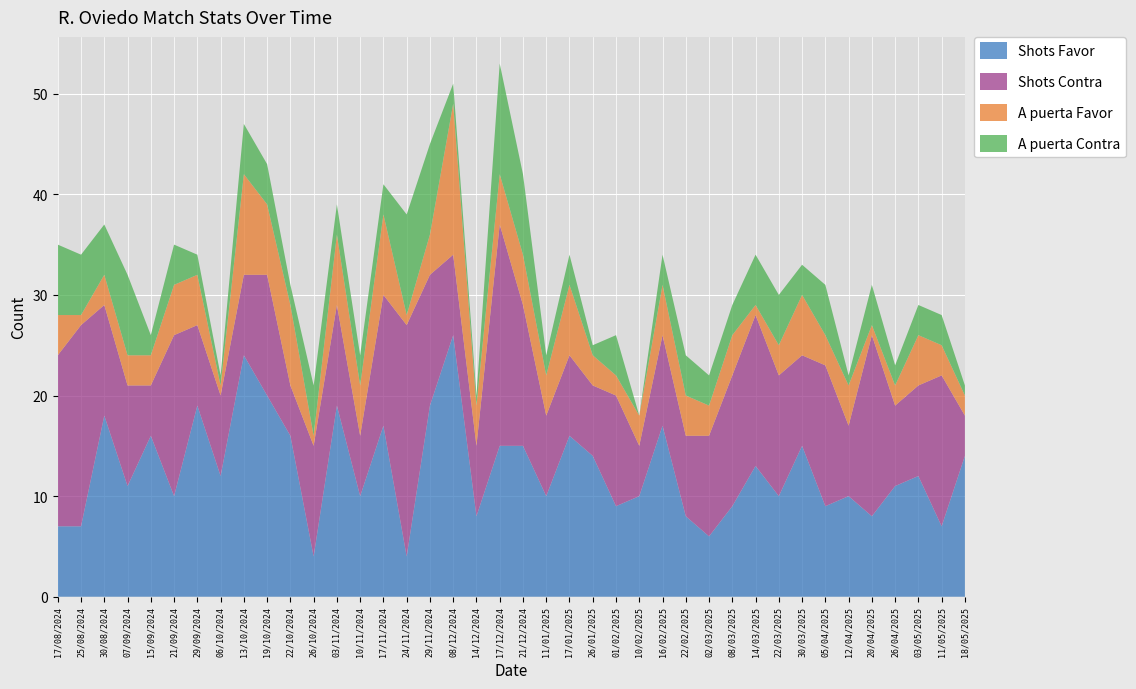

Reading left to right, list all the values displayed in this chart.

Shots Favor: 17/08/2024=7	25/08/2024=7	30/08/2024=18	07/09/2024=11	15/09/2024=16	21/09/2024=10	29/09/2024=19	06/10/2024=12	13/10/2024=24	19/10/2024=20	22/10/2024=16	26/10/2024=4	03/11/2024=19	10/11/2024=10	17/11/2024=17	24/11/2024=4	29/11/2024=19	08/12/2024=26	14/12/2024=8	17/12/2024=15	21/12/2024=15	11/01/2025=10	17/01/2025=16	26/01/2025=14	01/02/2025=9	10/02/2025=10	16/02/2025=17	22/02/2025=8	02/03/2025=6	08/03/2025=9	14/03/2025=13	22/03/2025=10	30/03/2025=15	05/04/2025=9	12/04/2025=10	20/04/2025=8	26/04/2025=11	03/05/2025=12	11/05/2025=7	18/05/2025=14
Shots Contra: 17/08/2024=17	25/08/2024=20	30/08/2024=11	07/09/2024=10	15/09/2024=5	21/09/2024=16	29/09/2024=8	06/10/2024=8	13/10/2024=8	19/10/2024=12	22/10/2024=5	26/10/2024=11	03/11/2024=10	10/11/2024=6	17/11/2024=13	24/11/2024=23	29/11/2024=13	08/12/2024=8	14/12/2024=7	17/12/2024=22	21/12/2024=14	11/01/2025=8	17/01/2025=8	26/01/2025=7	01/02/2025=11	10/02/2025=5	16/02/2025=9	22/02/2025=8	02/03/2025=10	08/03/2025=13	14/03/2025=15	22/03/2025=12	30/03/2025=9	05/04/2025=14	12/04/2025=7	20/04/2025=18	26/04/2025=8	03/05/2025=9	11/05/2025=15	18/05/2025=4
A puerta Favor: 17/08/2024=4	25/08/2024=1	30/08/2024=3	07/09/2024=3	15/09/2024=3	21/09/2024=5	29/09/2024=5	06/10/2024=1	13/10/2024=10	19/10/2024=7	22/10/2024=8	26/10/2024=1	03/11/2024=7	10/11/2024=5	17/11/2024=8	24/11/2024=1	29/11/2024=4	08/12/2024=15	14/12/2024=4	17/12/2024=5	21/12/2024=5	11/01/2025=4	17/01/2025=7	26/01/2025=3	01/02/2025=2	10/02/2025=3	16/02/2025=5	22/02/2025=4	02/03/2025=3	08/03/2025=4	14/03/2025=1	22/03/2025=3	30/03/2025=6	05/04/2025=3	12/04/2025=4	20/04/2025=1	26/04/2025=2	03/05/2025=5	11/05/2025=3	18/05/2025=2
A puerta Contra: 17/08/2024=7	25/08/2024=6	30/08/2024=5	07/09/2024=8	15/09/2024=2	21/09/2024=4	29/09/2024=2	06/10/2024=1	13/10/2024=5	19/10/2024=4	22/10/2024=2	26/10/2024=5	03/11/2024=3	10/11/2024=3	17/11/2024=3	24/11/2024=10	29/11/2024=9	08/12/2024=2	14/12/2024=1	17/12/2024=11	21/12/2024=8	11/01/2025=2	17/01/2025=3	26/01/2025=1	01/02/2025=4	10/02/2025=0	16/02/2025=3	22/02/2025=4	02/03/2025=3	08/03/2025=3	14/03/2025=5	22/03/2025=5	30/03/2025=3	05/04/2025=5	12/04/2025=1	20/04/2025=4	26/04/2025=2	03/05/2025=3	11/05/2025=3	18/05/2025=1